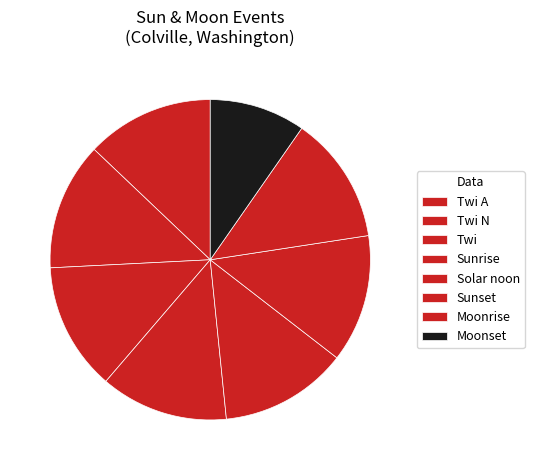

How many segments does this pie chart have?

8